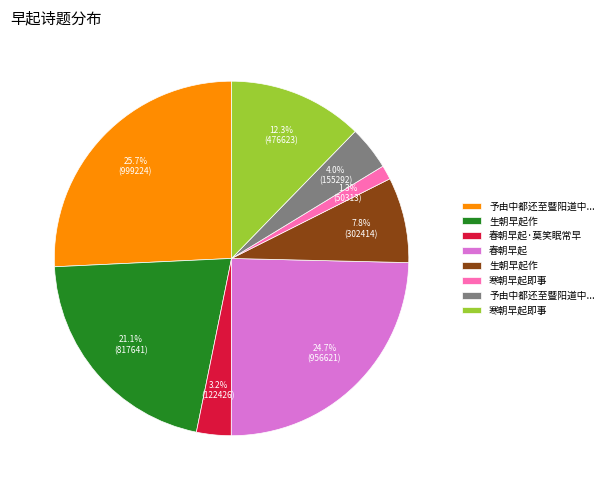

Is there a majority slice in this chart?

No